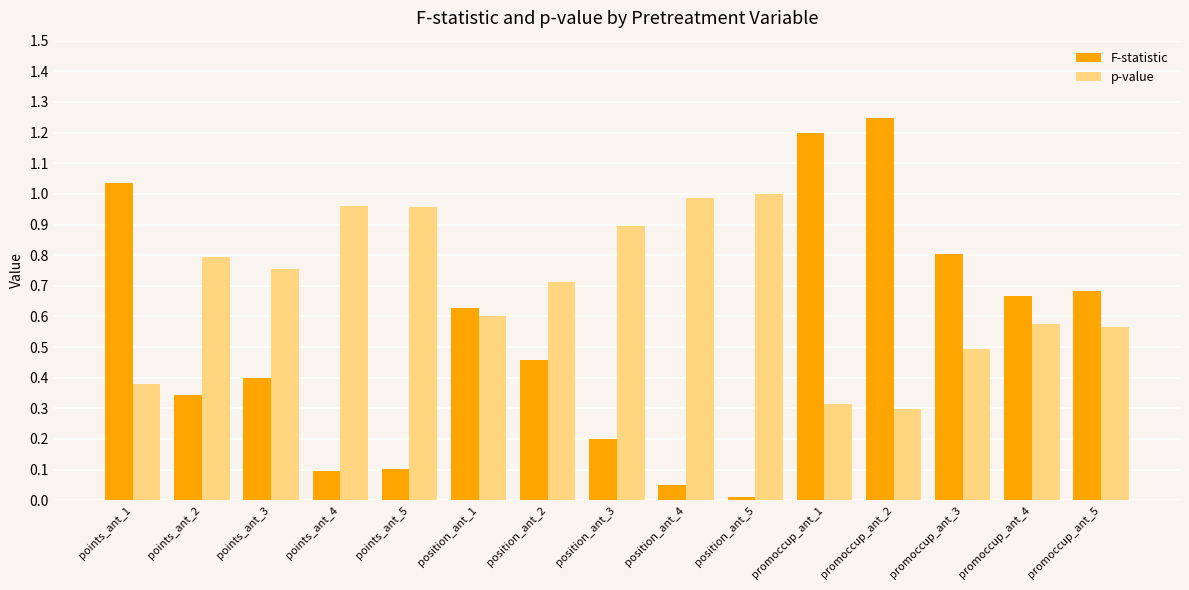

What is the label of the 6th bar from the right?

position_ant_5